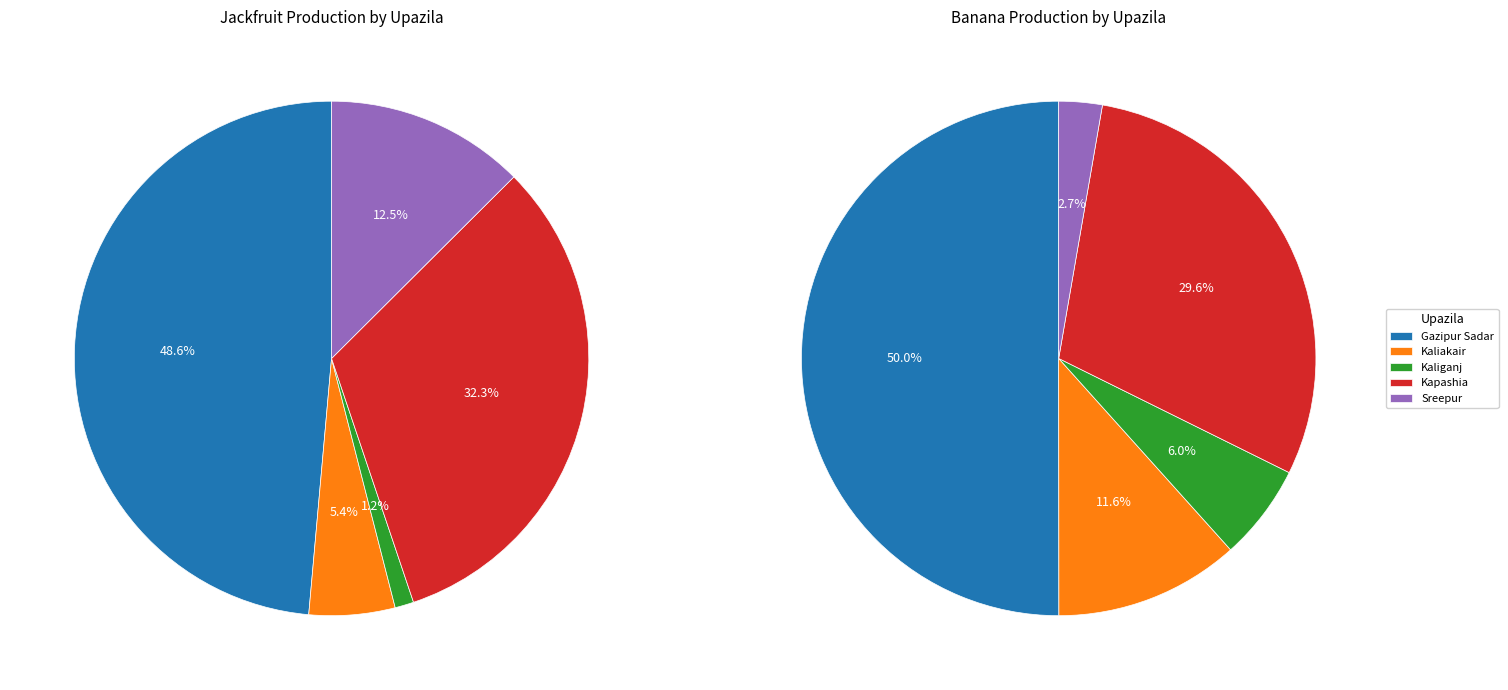

What is the difference between the highest and lowest values at Kaliakair?

8607